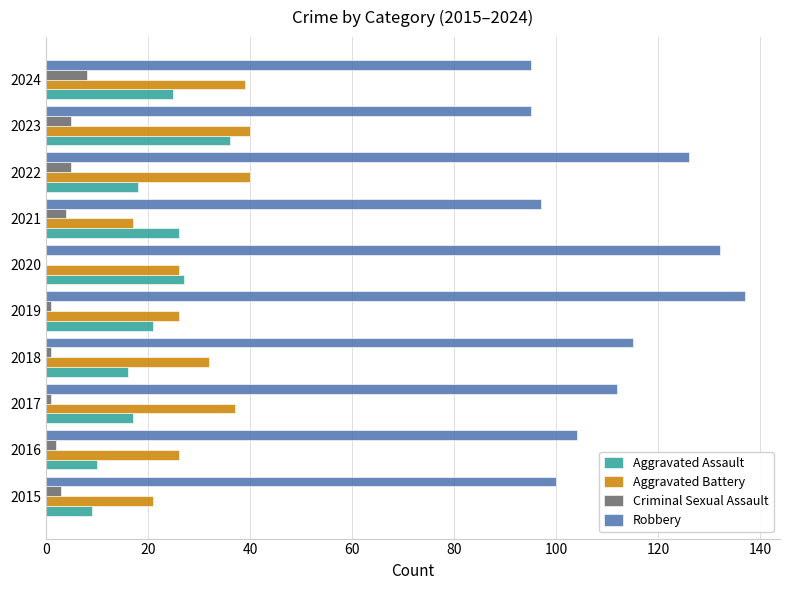

What is the sum of all Aggravated Assault values?

205